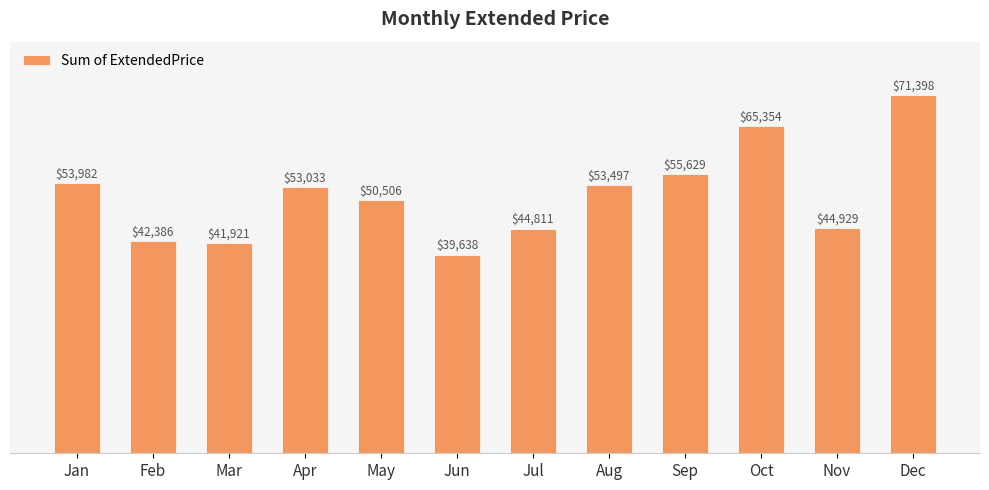

Count the number of categories in the chart.

12